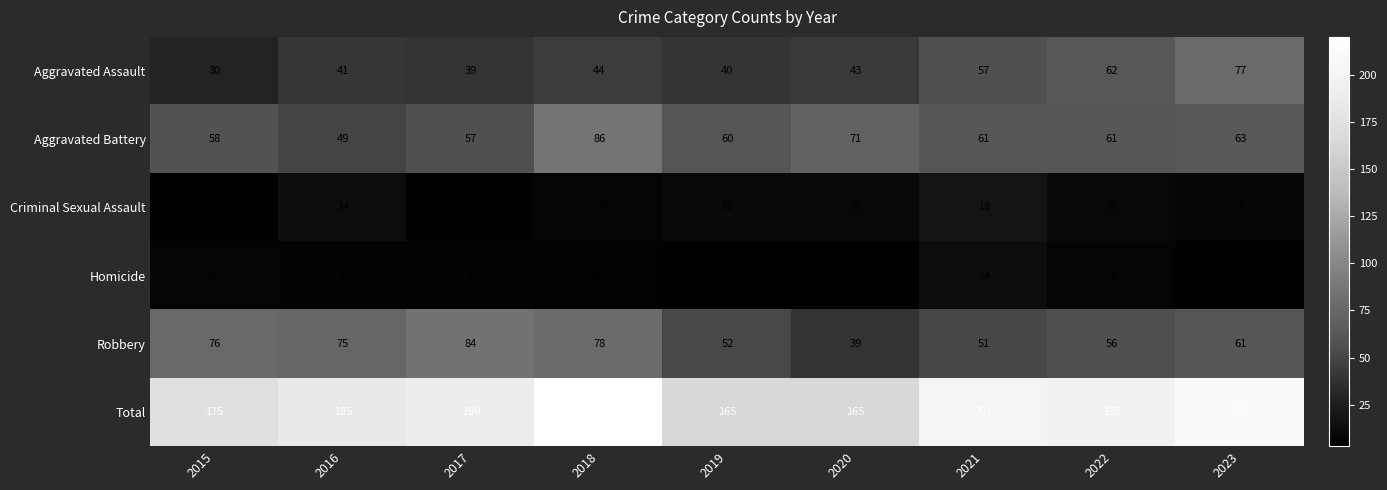

Count the number of categories in the chart.

9